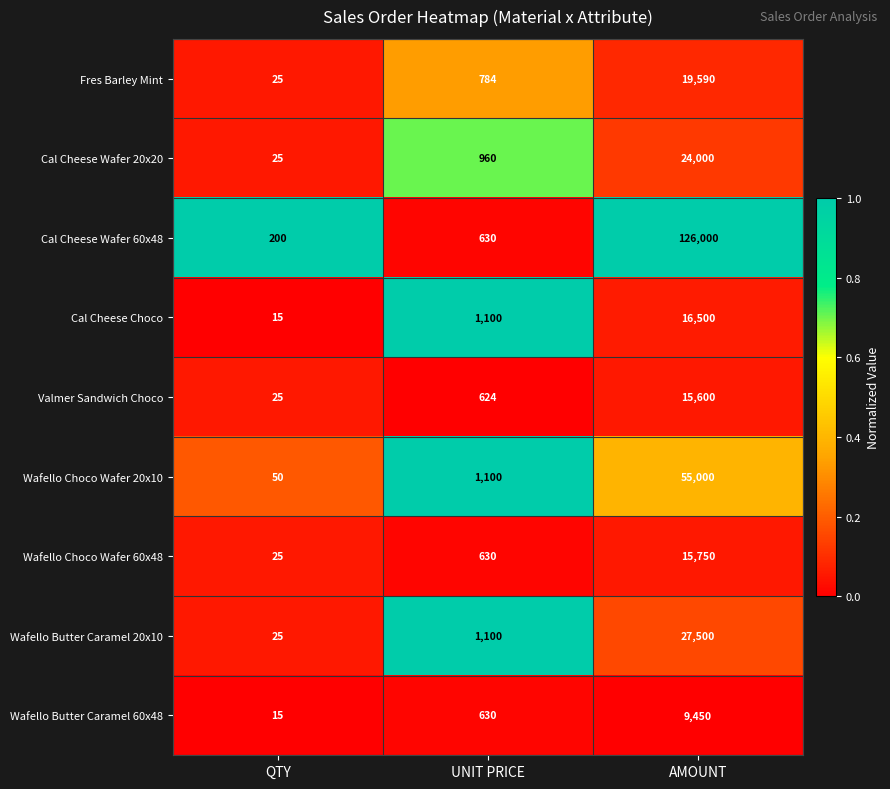

Which category has the lowest value in the Cal Cheese Wafer 20x20 series?

QTY